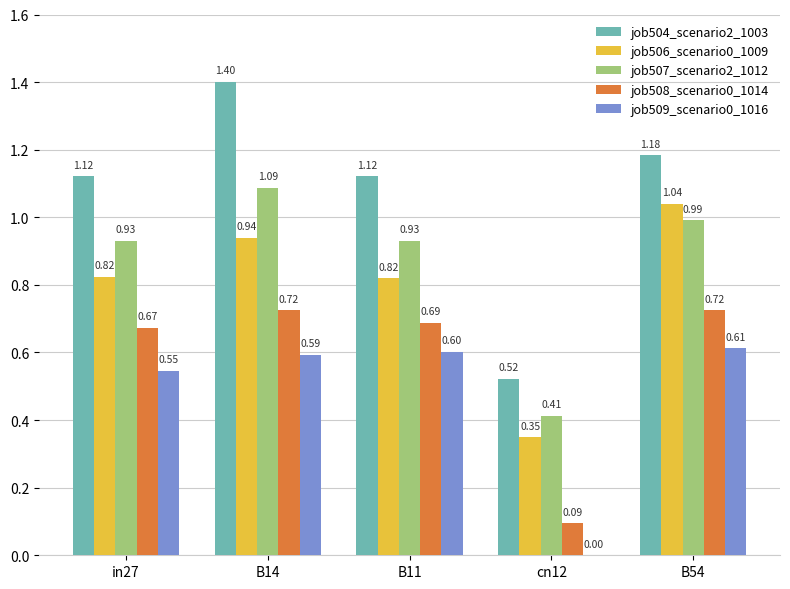

Are the bars grouped side by side (vs. stacked)?

Yes